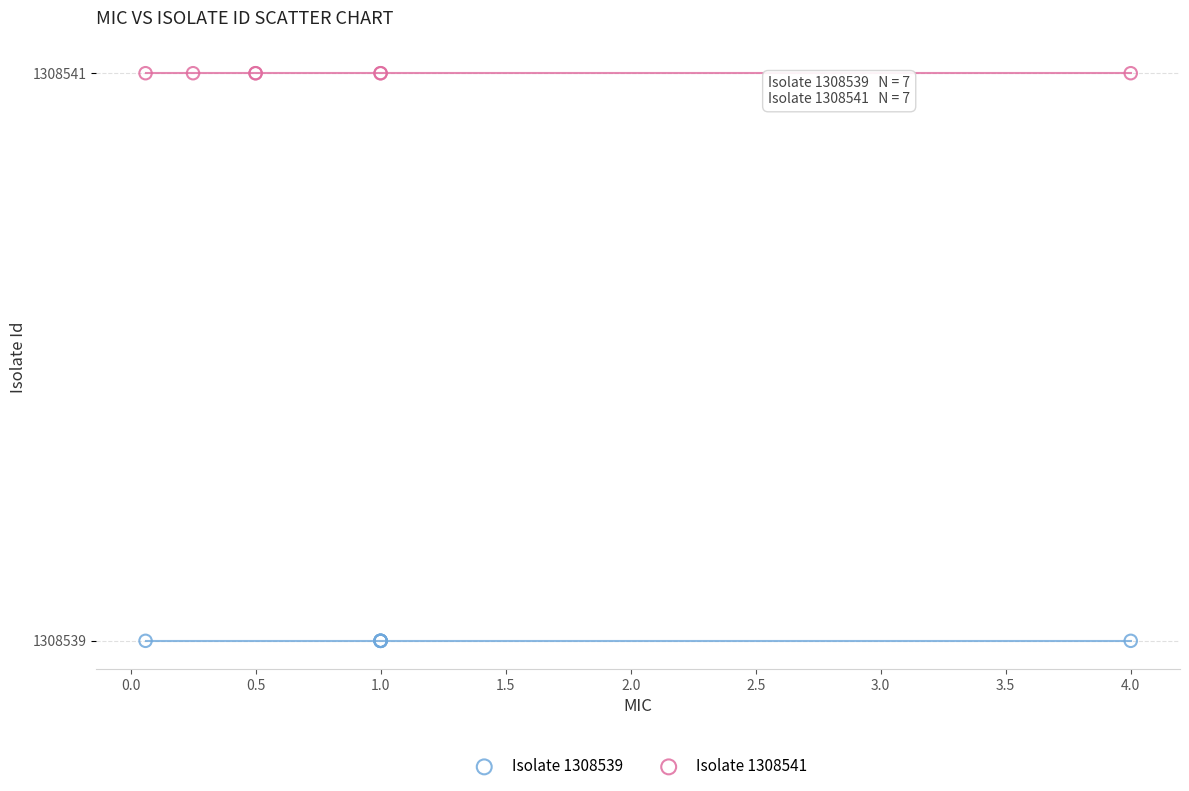

Which series reaches the minimum Y coordinate?

Isolate 1308539